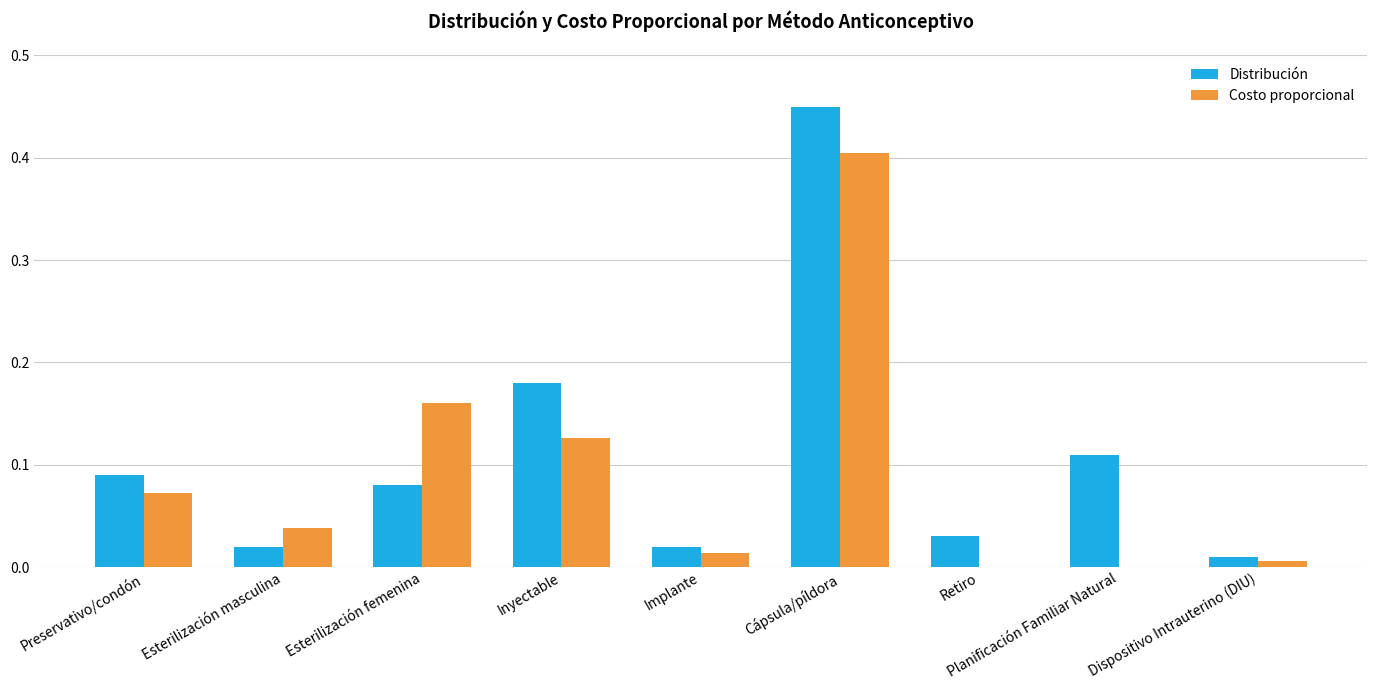

What is the sum of all Distribución values?

1.0